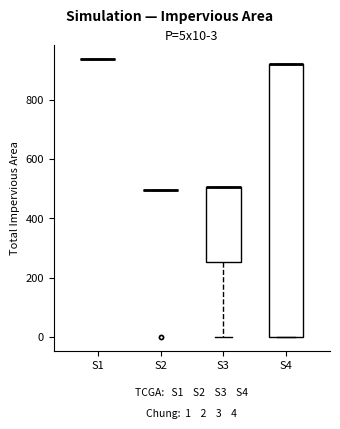

Which box is the tallest, from its lower edge to its upper edge?

S4